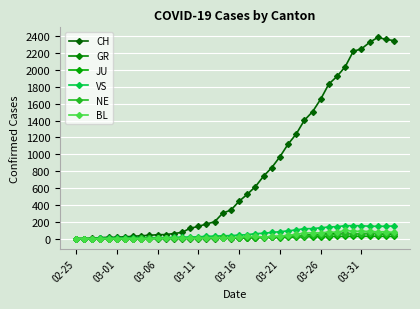

What is the sum of all JU values?

497